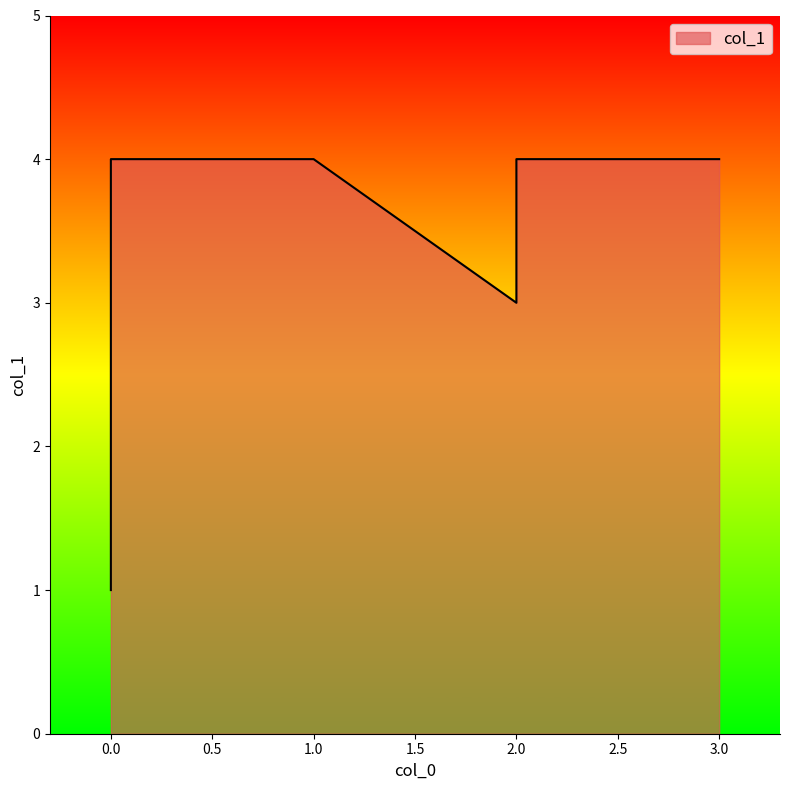

List the labels in order of value, largest first.

2, 1, 0, 3, 2, 0